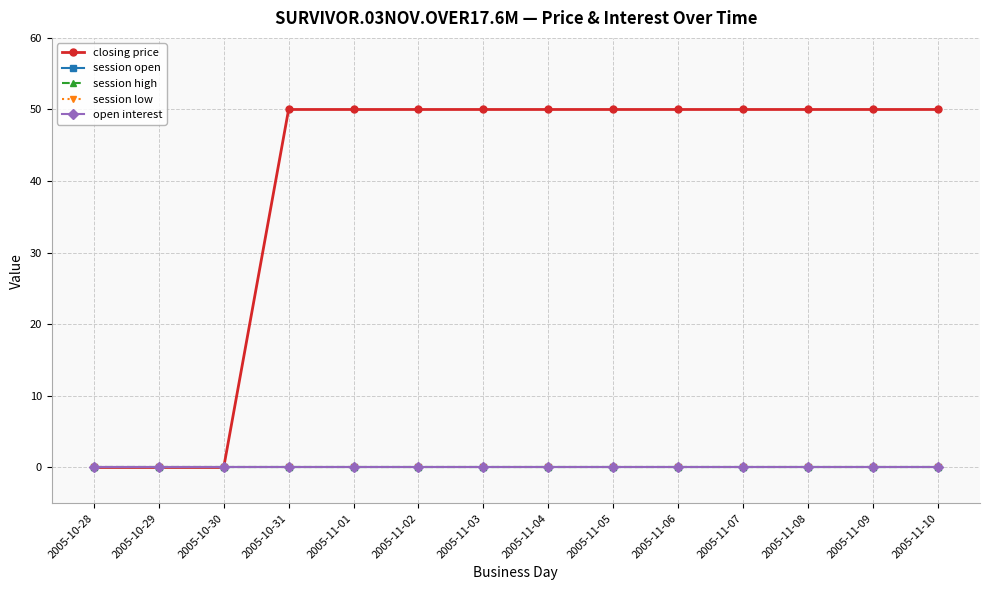

The value of session low at 2005-11-04 is 0. True or false?

True